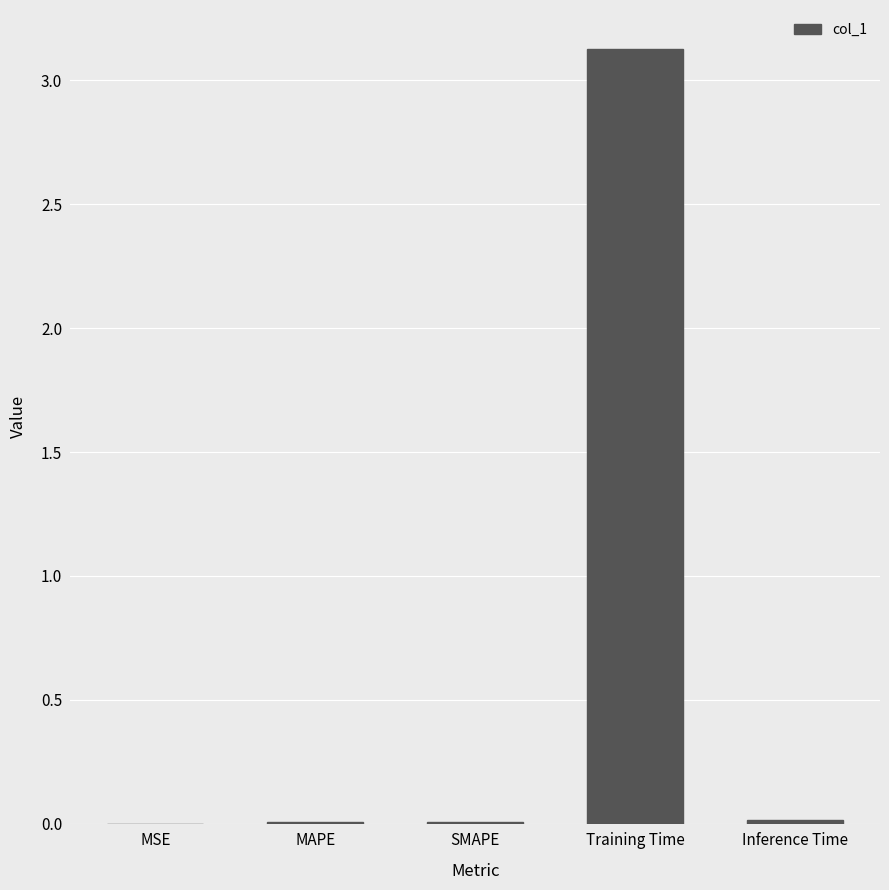

The chart shows a value of 0.0 at SMAPE. True or false?

True